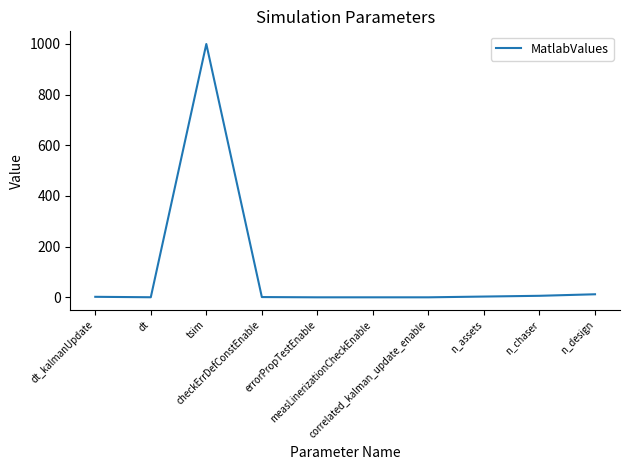

What is the maximum value shown in the chart?

1000.0